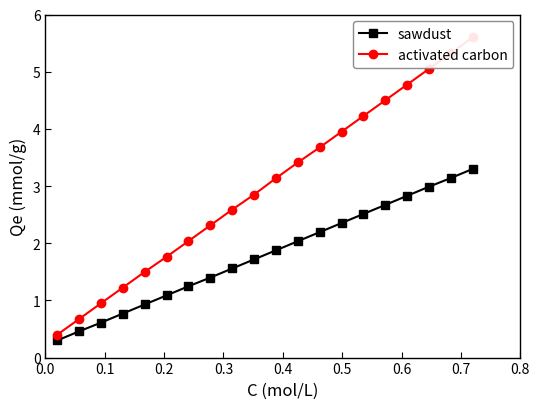

True or false: sawdust has more than 1 interior local peaks.

False